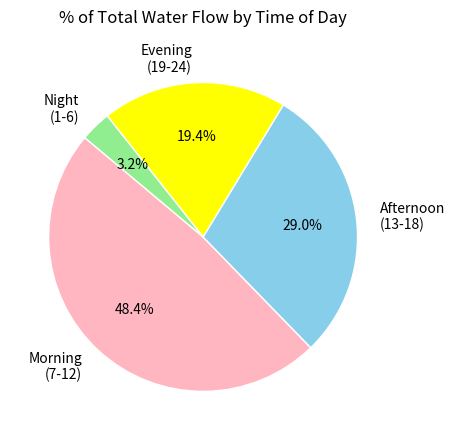

To the nearest percent, what is the average slice percentage?

25%